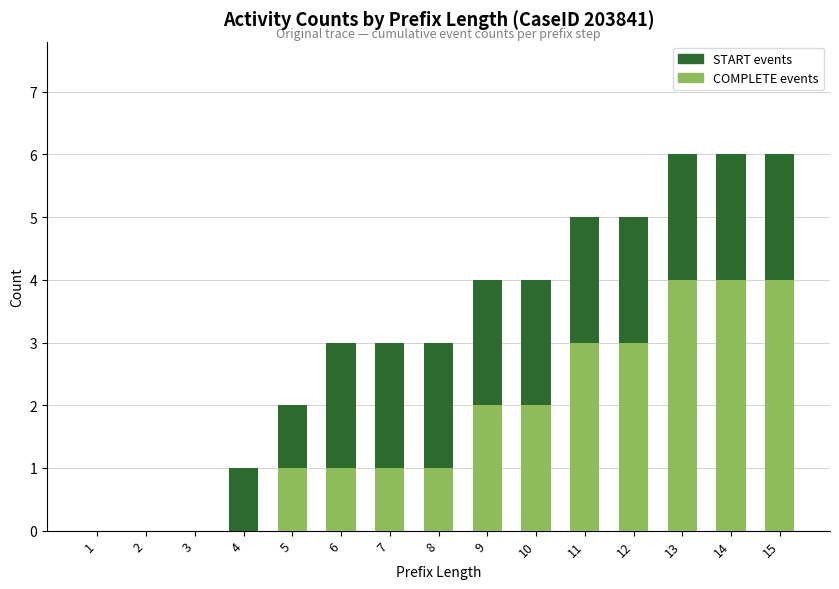

How many series are shown in this chart?

2